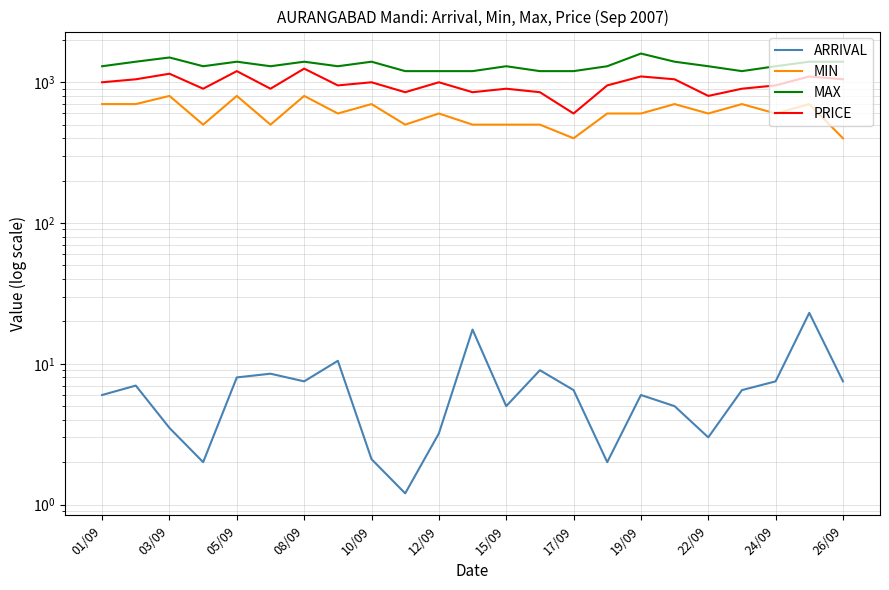

Does the chart display data point markers on the line(s)?

No